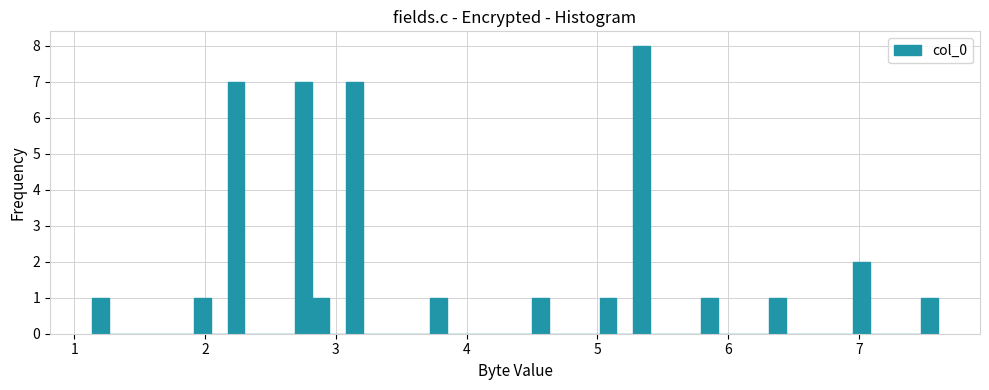

Around what value on the x-axis is the tallest bar? Give the approximate position of its centre, as read against the axis.

5.3